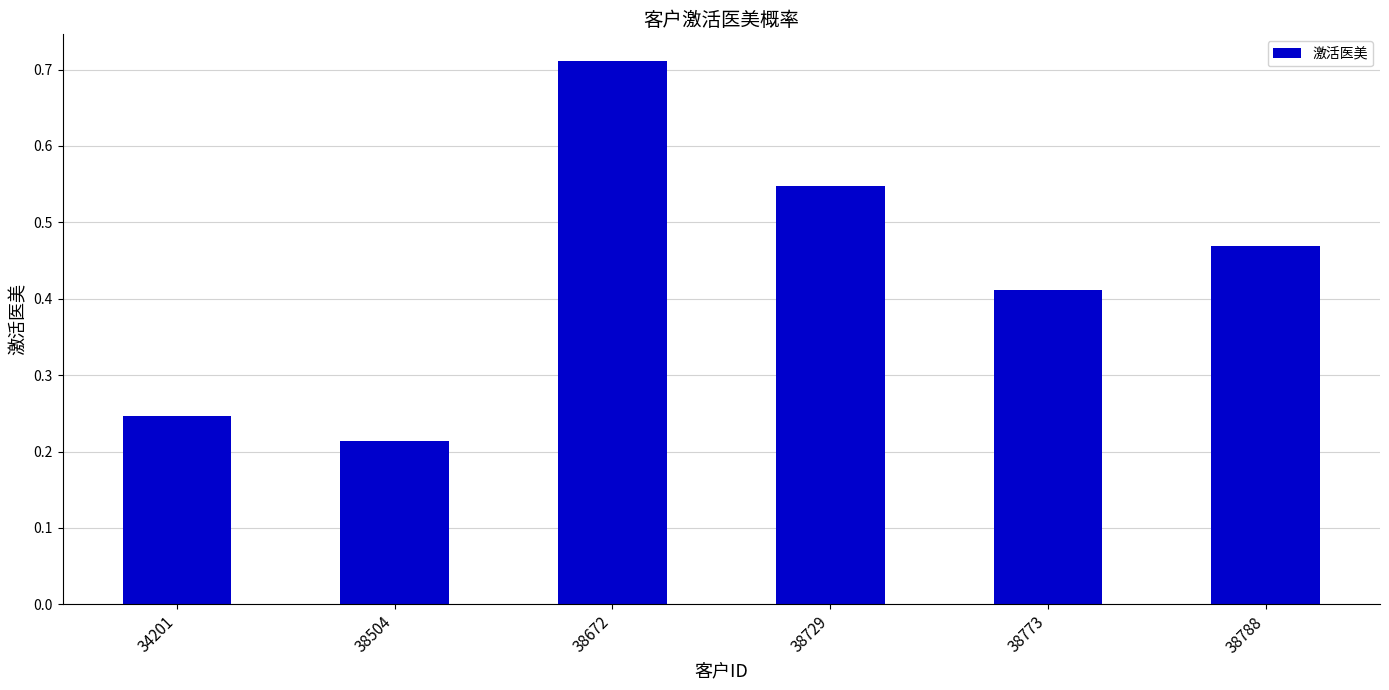

What is the difference between the second highest and minimum values?

0.3